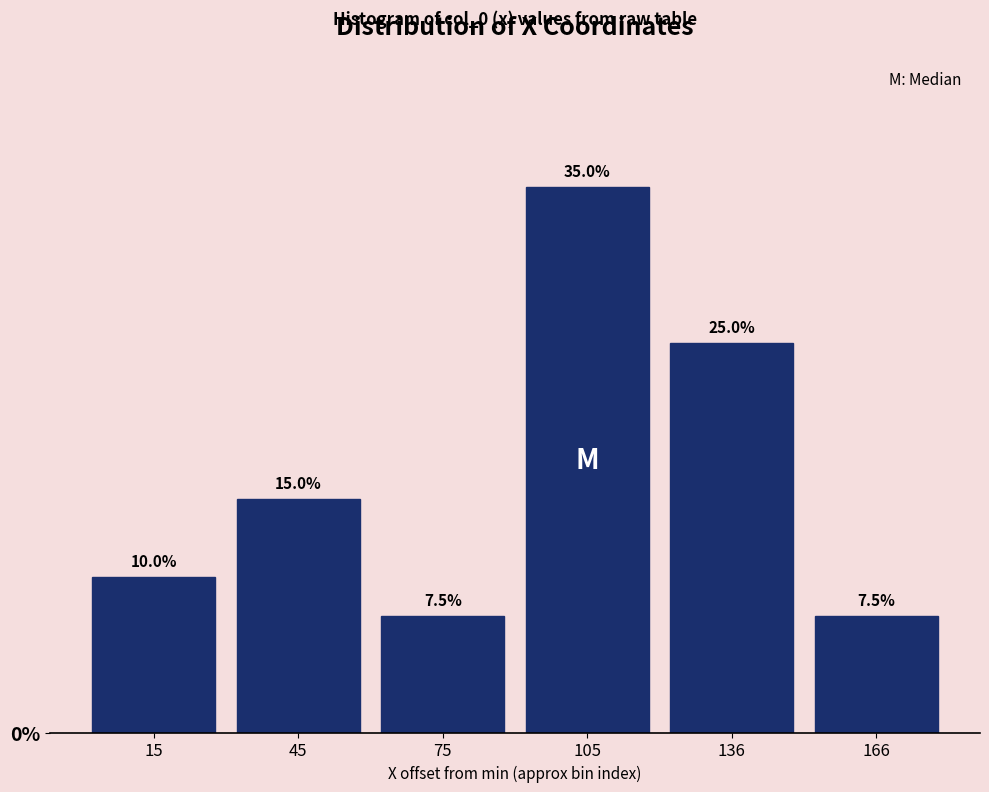

Reading left to right, list all the values displayed in this chart.

15=10.0	45=15.0	75=7.5	105=35.0	136=25.0	166=7.5